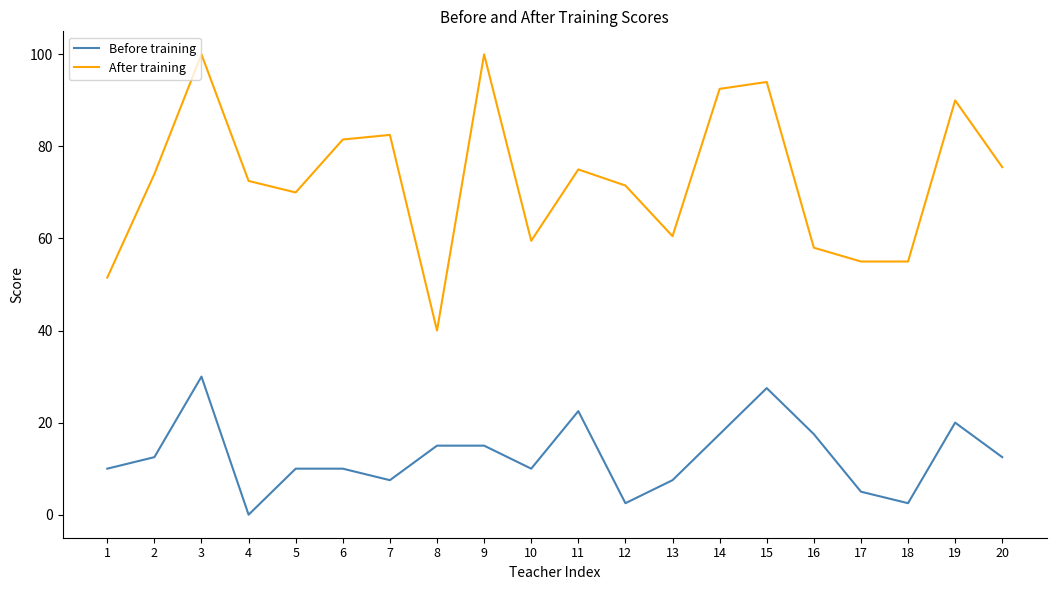

Which category has the lowest value in the Before training series?

4